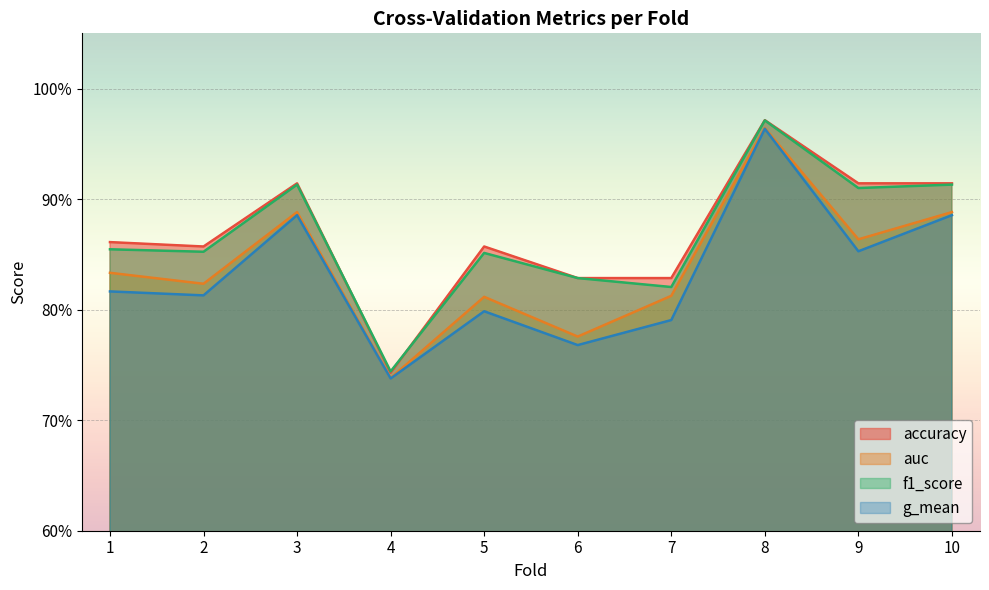

The f1_score series shows 0.8 at 6. True or false?

True